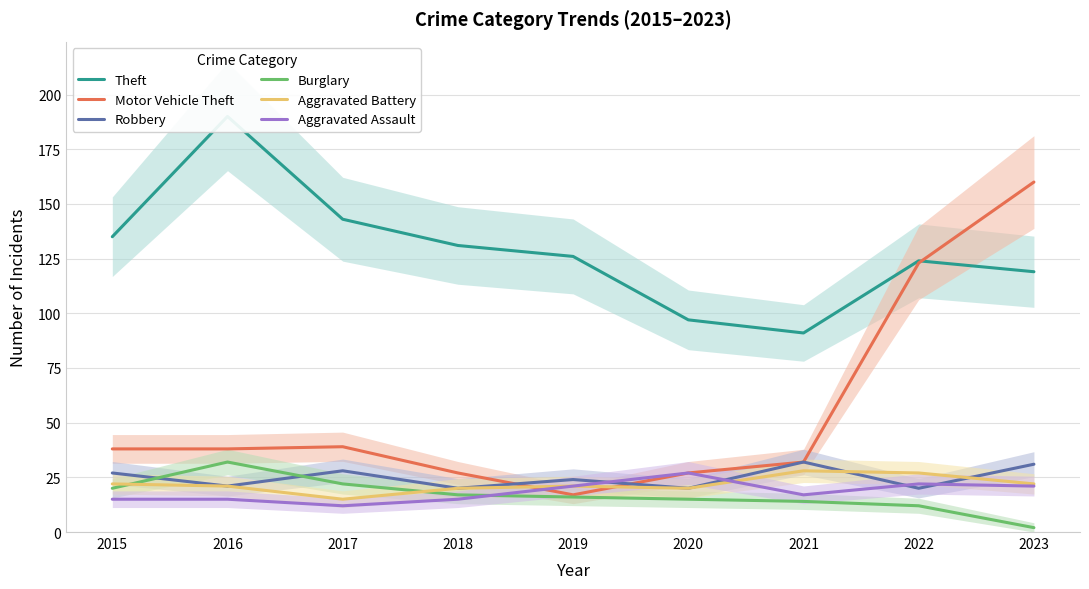

True or false: Burglary has a value of 6 at 2017.

False